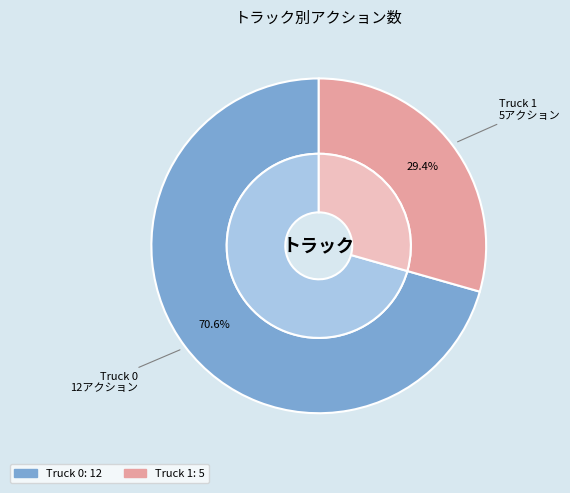

To the nearest percent, what is the average slice percentage?

50%